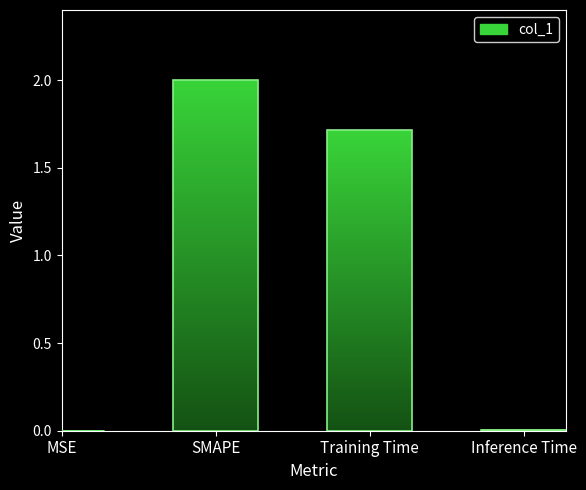

True or false: the data shows 2.7 at Training Time.

False